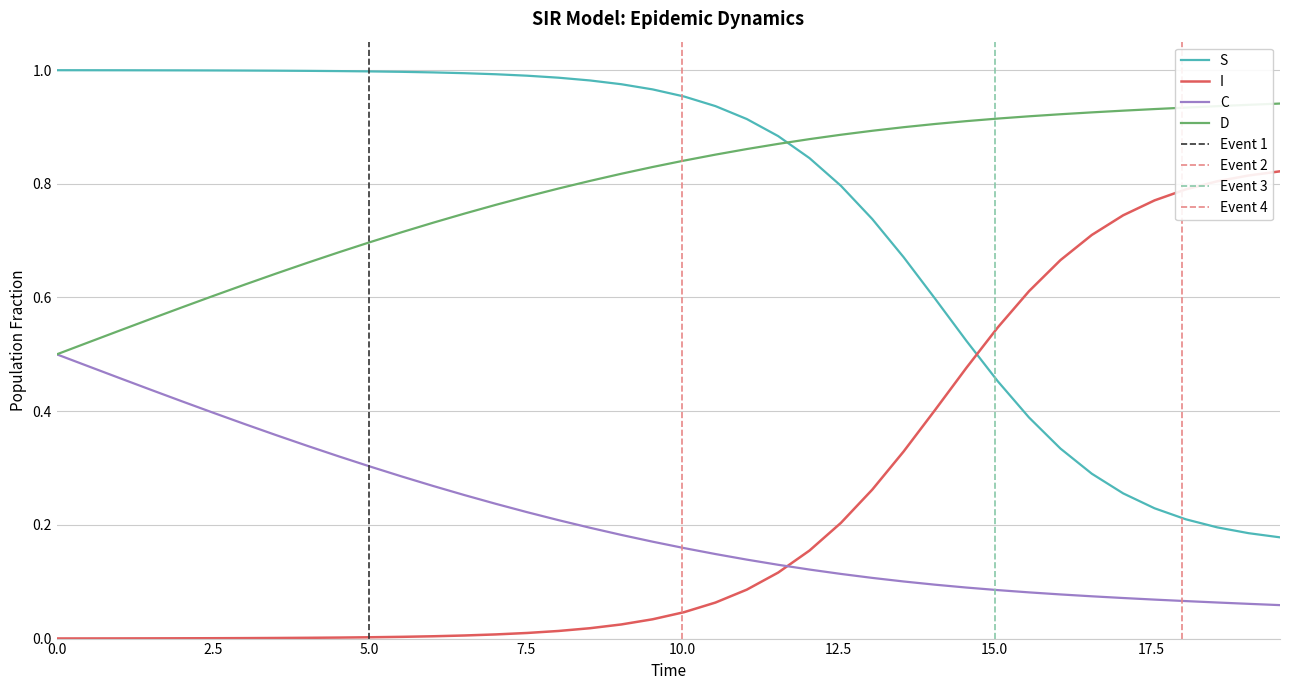

How many intersections are there between S and D?

1